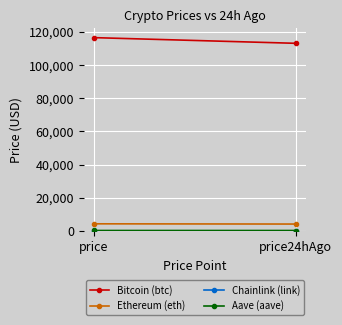

What is the label of the 2nd point from the right?

price